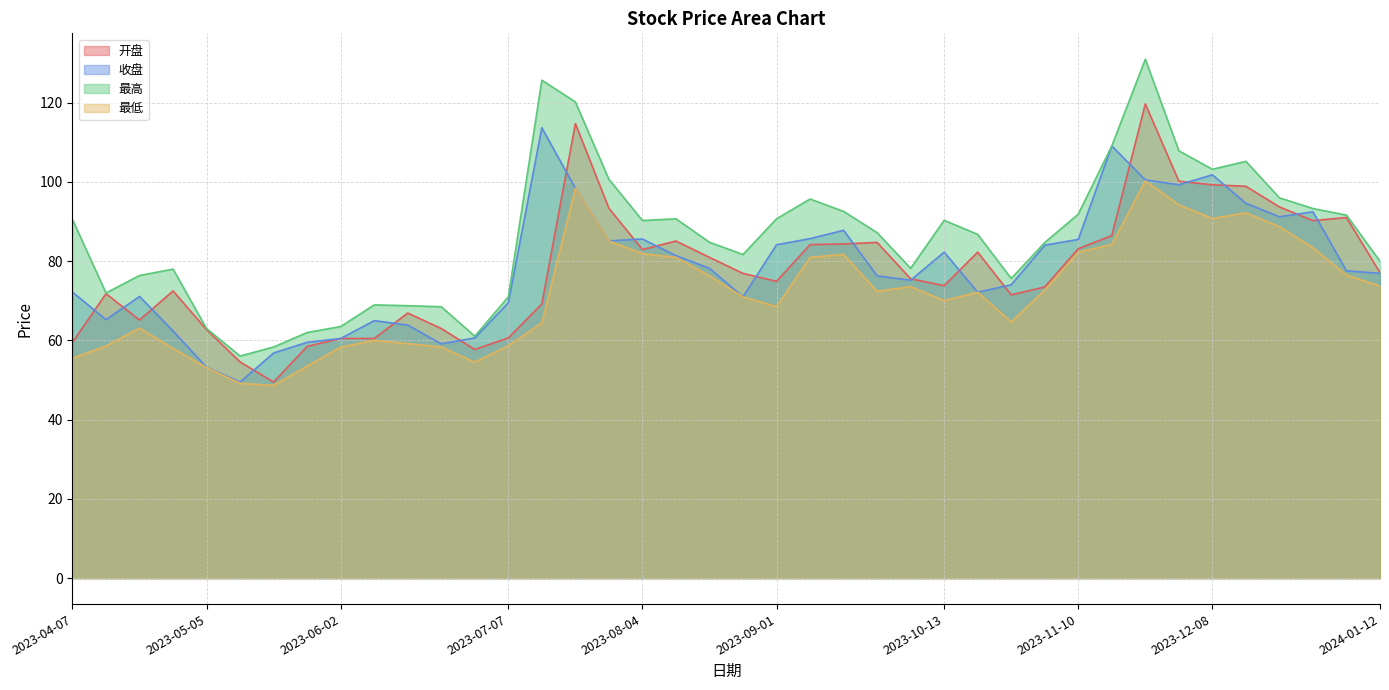

What is the label of the 15th point from the left?

2023-07-14